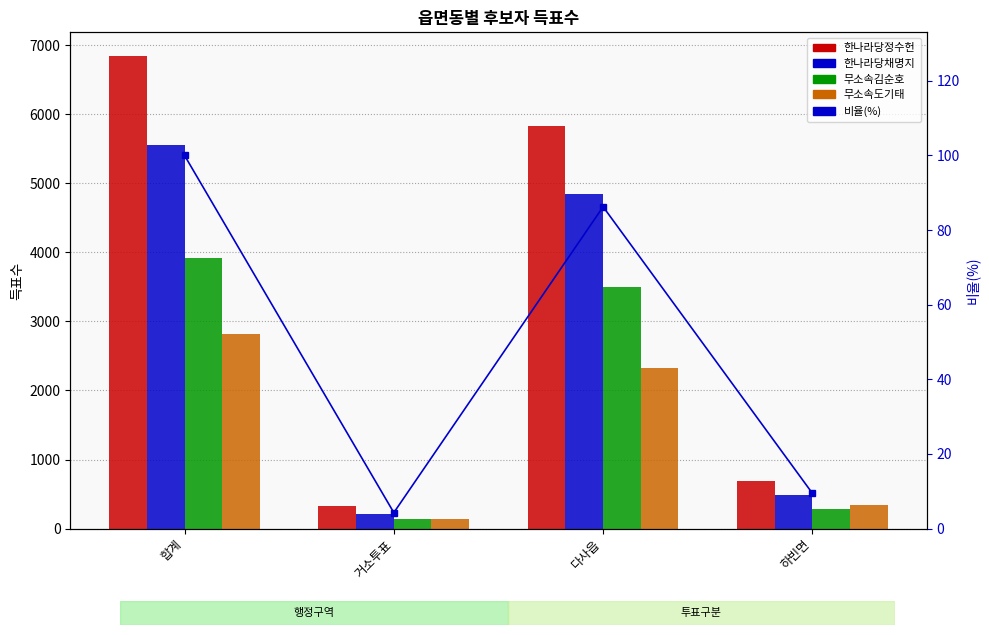

List the series in order of their peak value, lowest first.

비율(%), 무소속도기태, 무소속김순호, 한나라당채명지, 한나라당정수헌